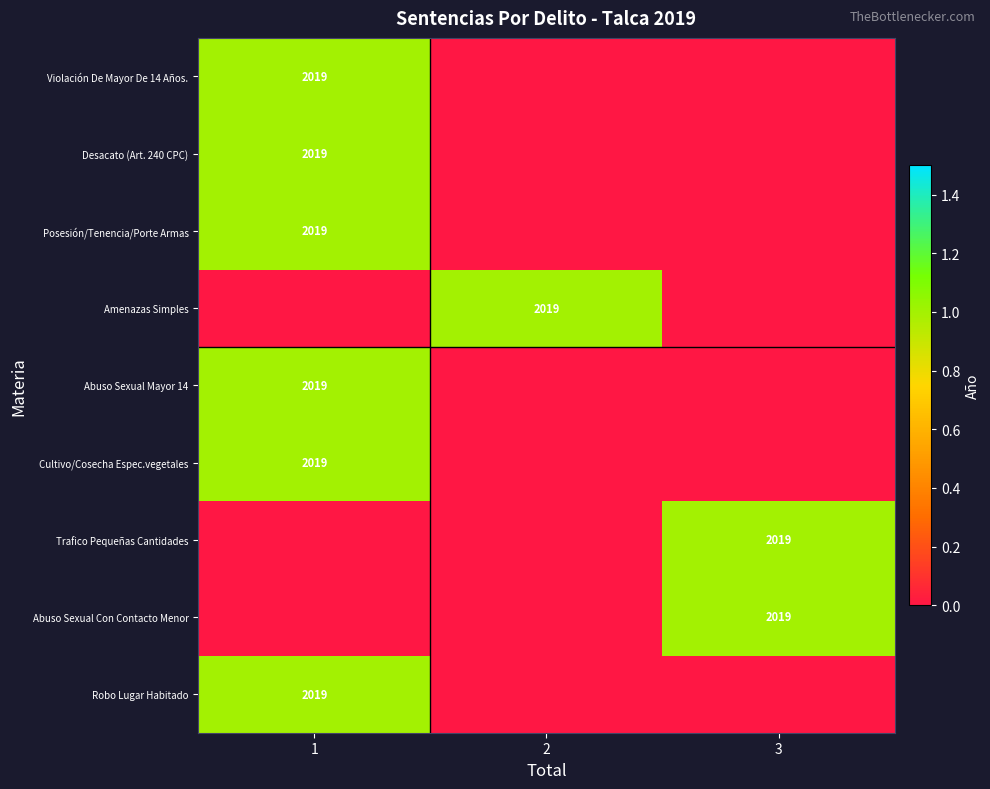

True or false: Trafico Pequeñas Cantidades has a value of 3587 at 3.

False